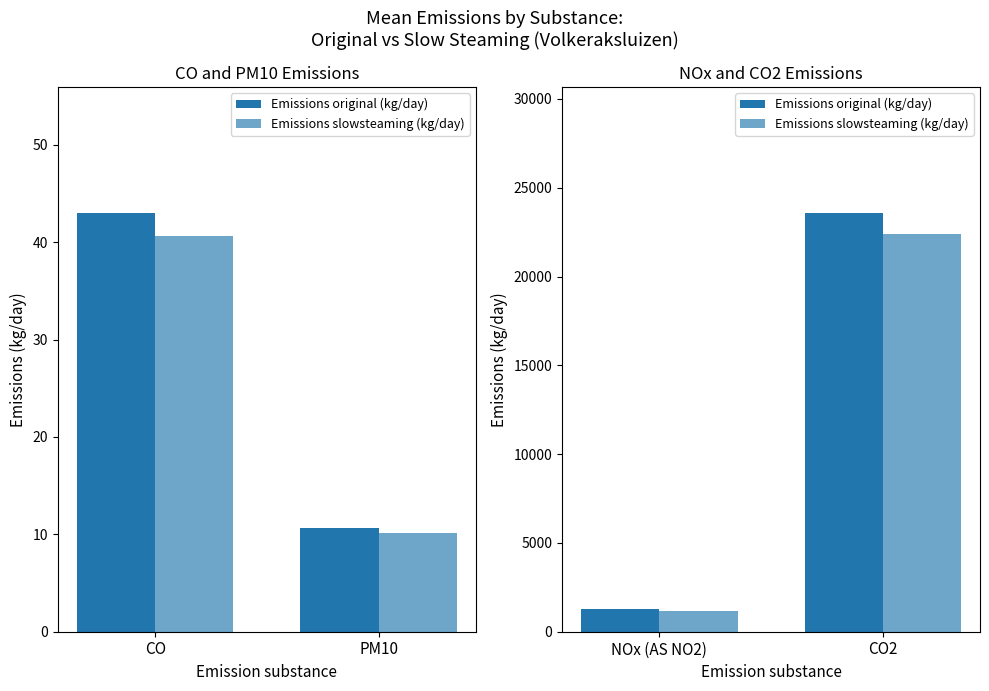

What position from the right is CO2?

1